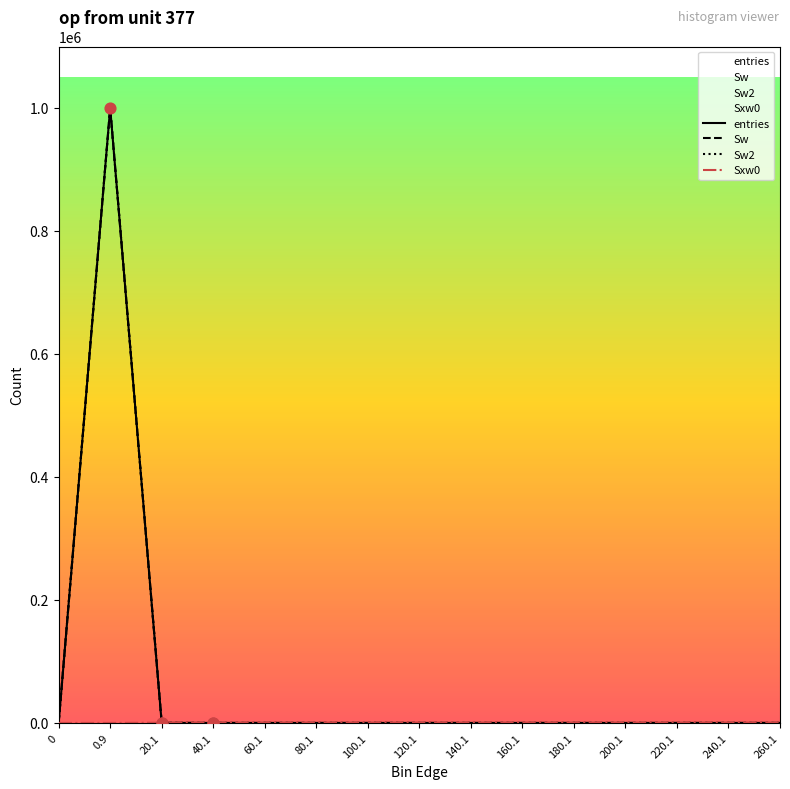

Which series has the largest total across all categories?

entries